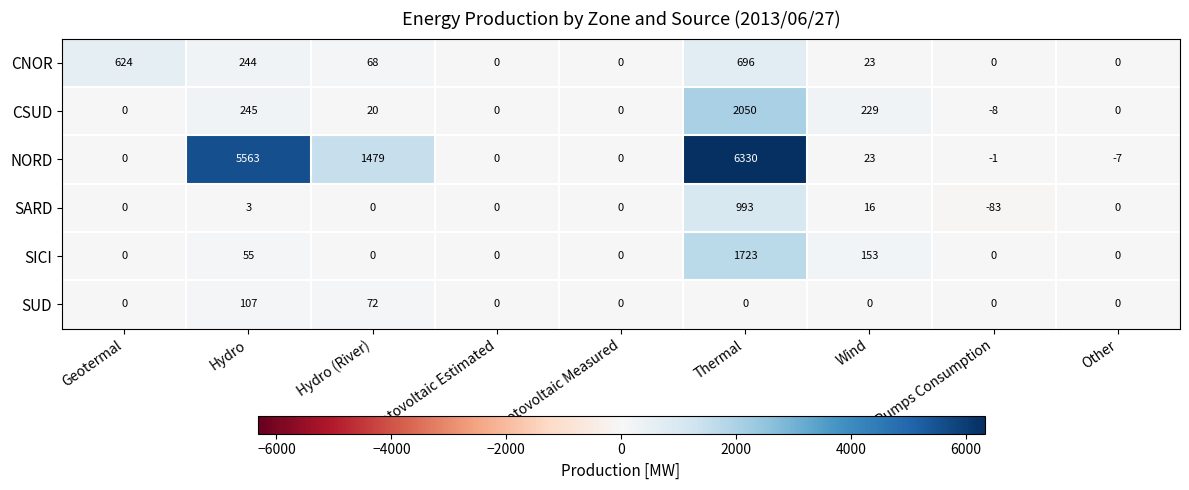

What is the highest value of the SICI series?

1723